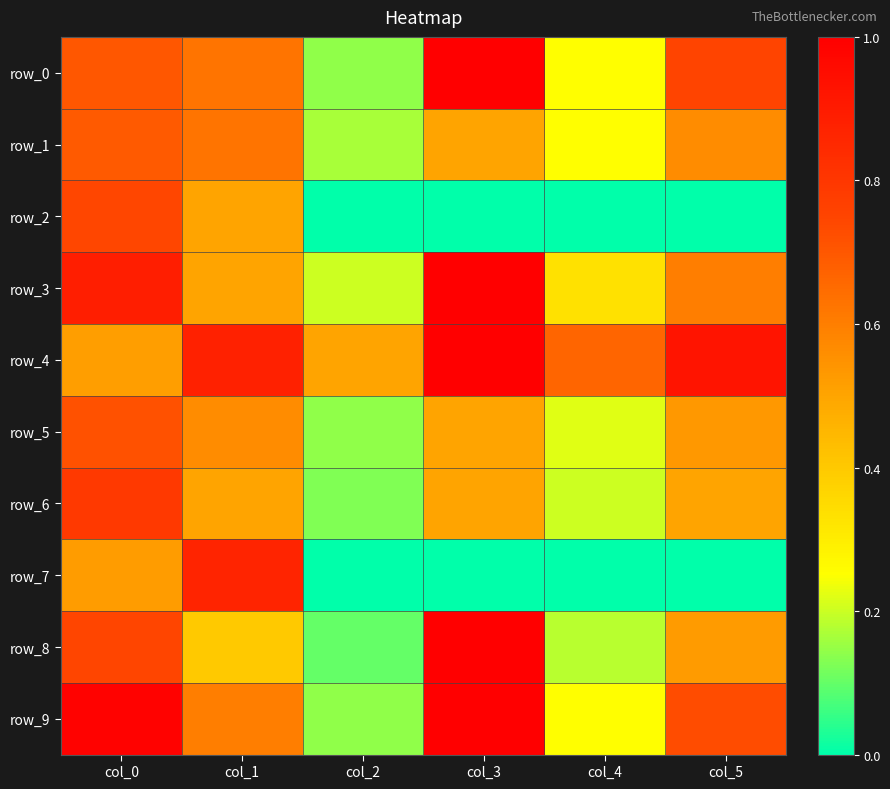

Which series has the largest range (max minus min)?

row_8